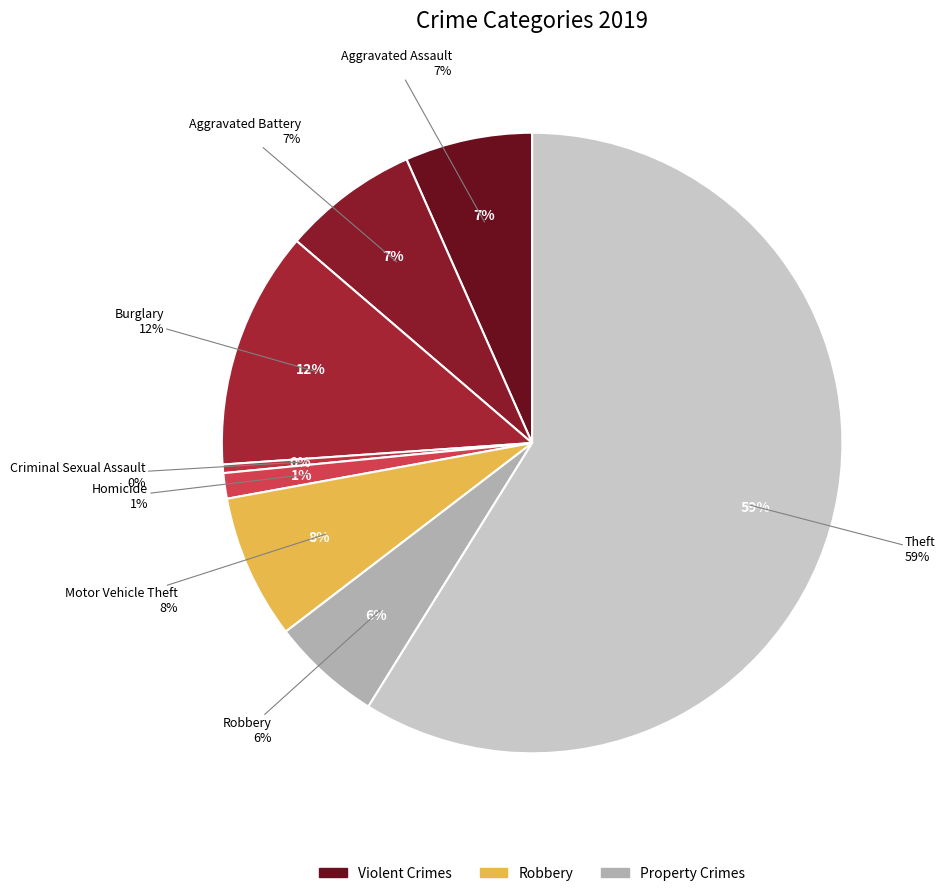

How many slices are in this pie chart?

8